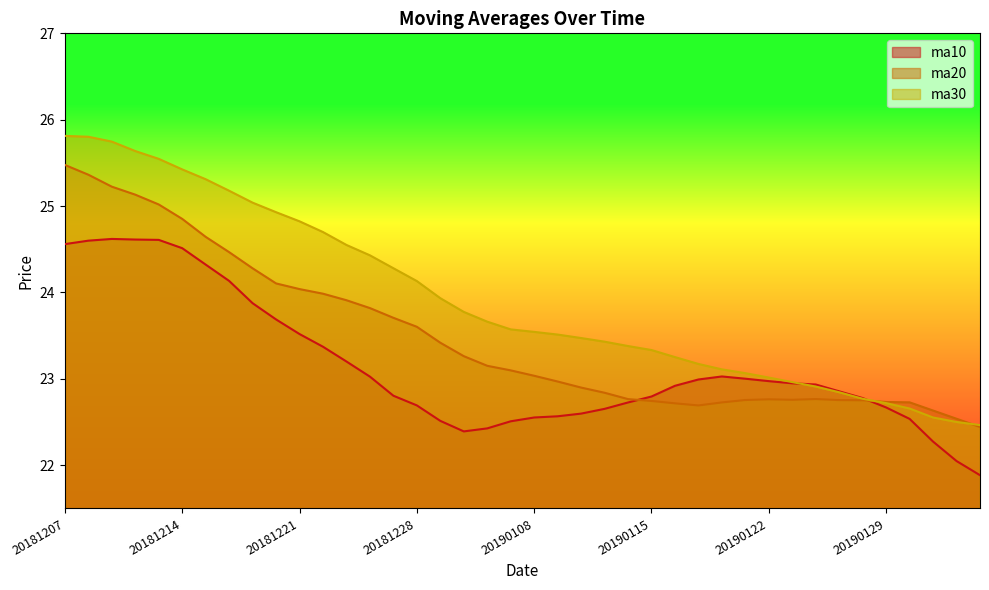

What are all the series names shown in the legend?

ma10, ma20, ma30